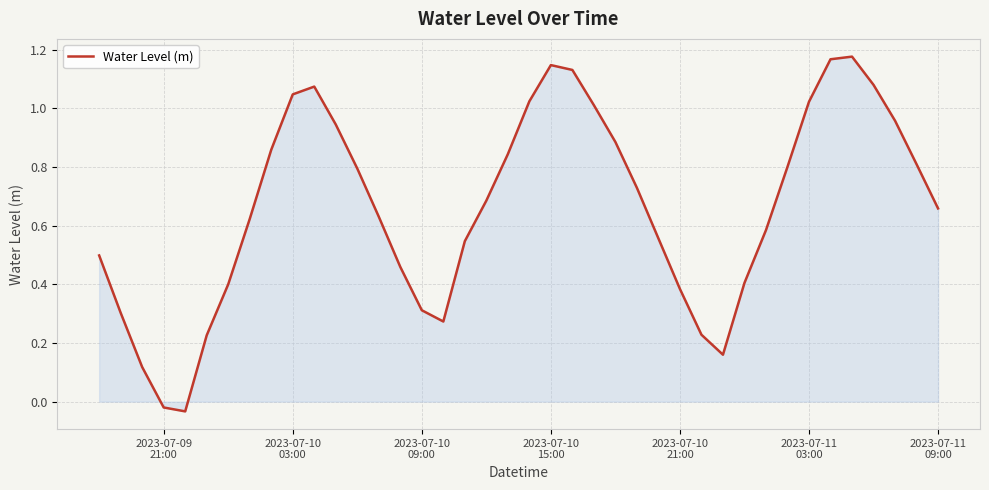

Count the number of values greater than 0.

38